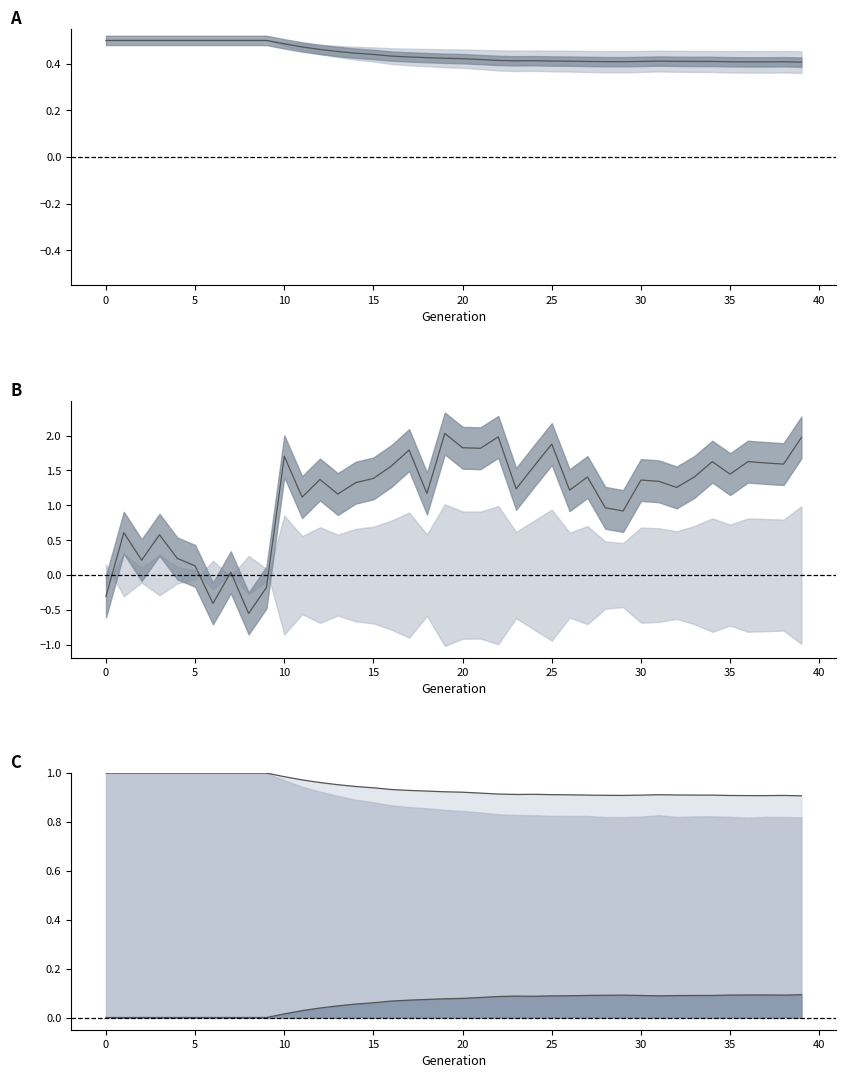

How many values in the rate_drive line series exceed 0?

30